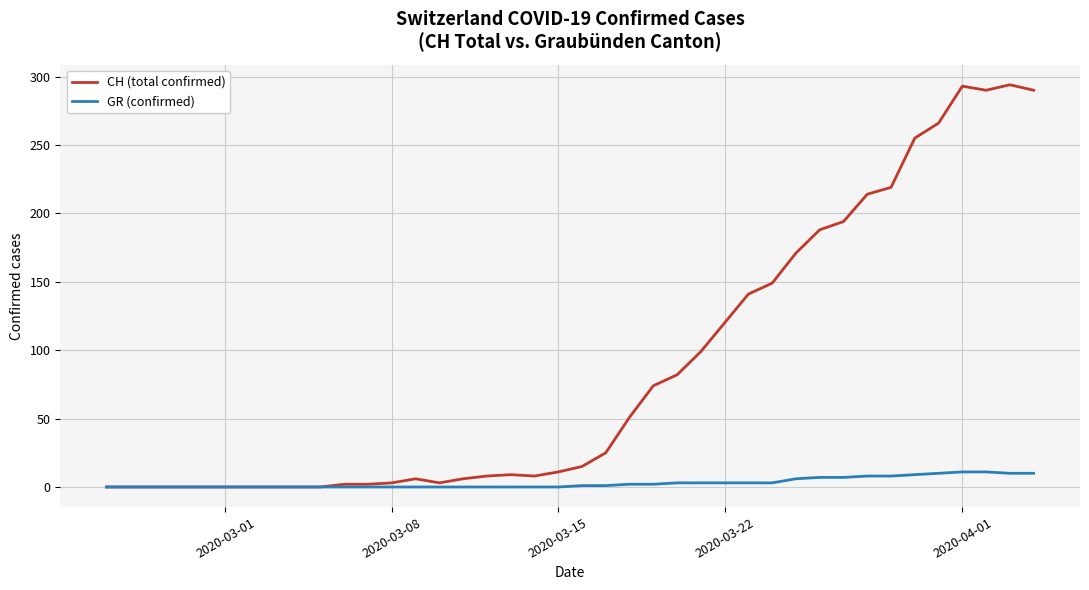

List the series in order of their peak value, lowest first.

GR (confirmed), CH (total confirmed)